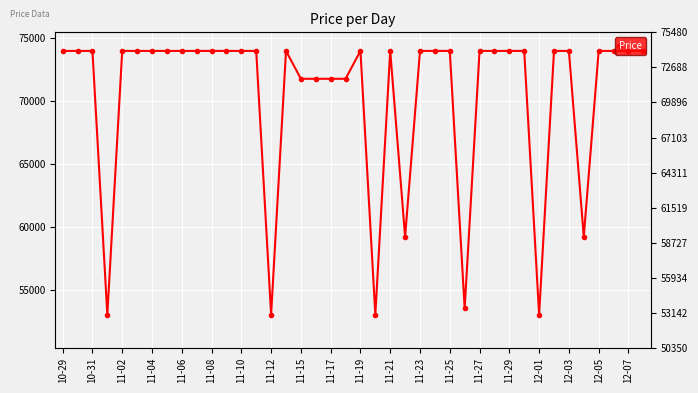

How many categories are shown in the chart?

40